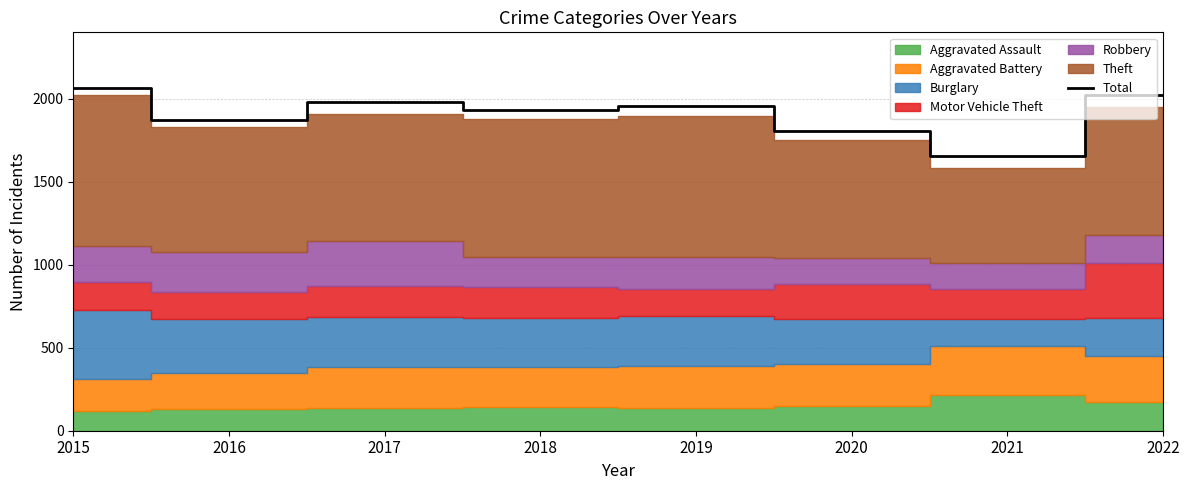

What is the smallest value displayed?

1655